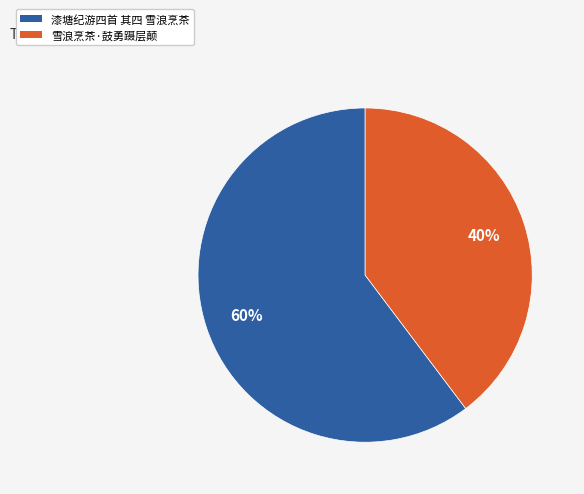

Do 雪浪烹茶·鼓勇蹑层颠 and 漆塘纪游四首 其四 雪浪烹茶 together represent more than half of the pie?

Yes